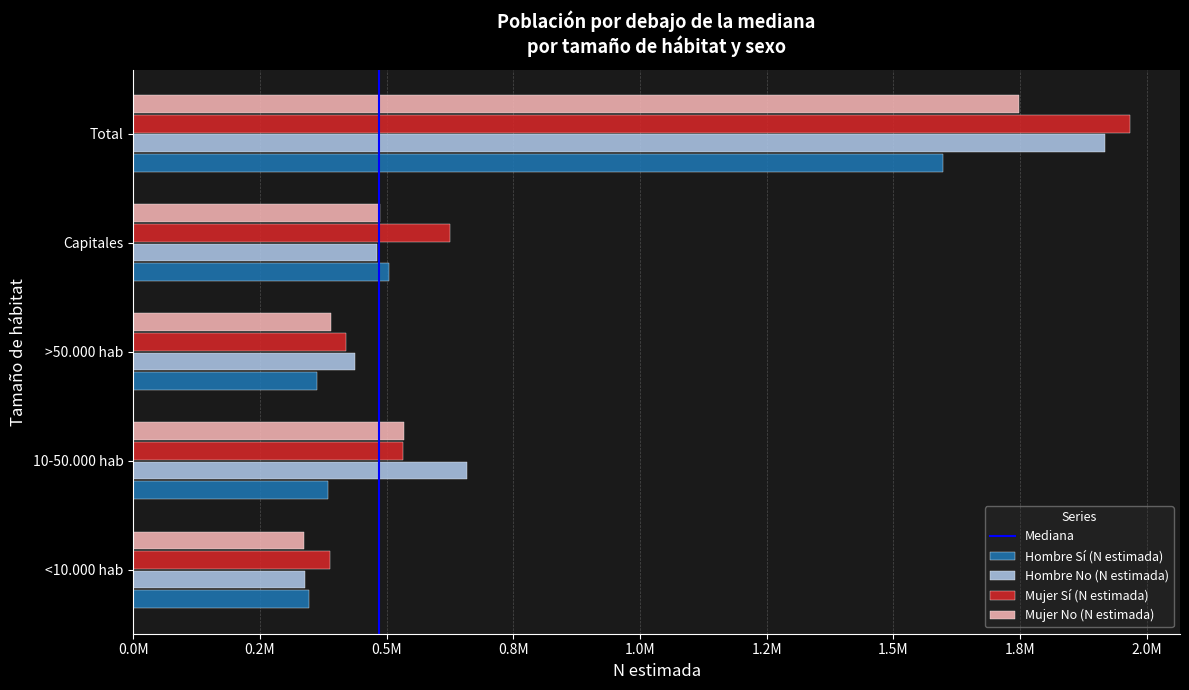

What is the sum of the Mujer No (N estimada) values at <10.000 hab and 10-50.000 hab?

871174